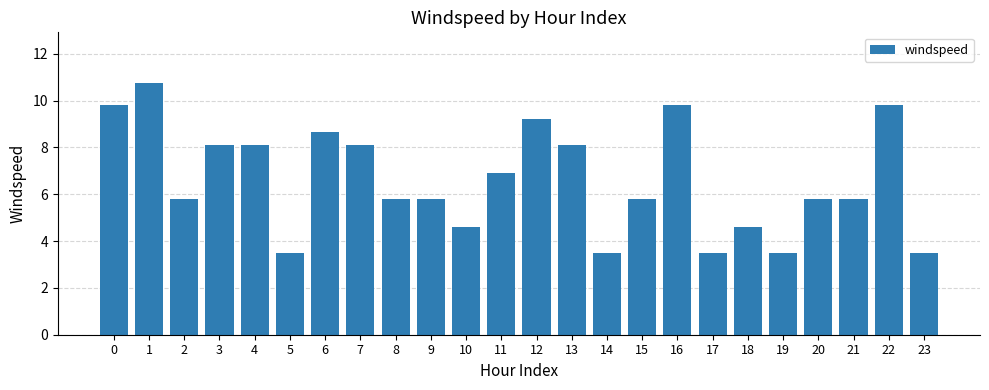

What is the difference between the second highest and minimum values?

6.3